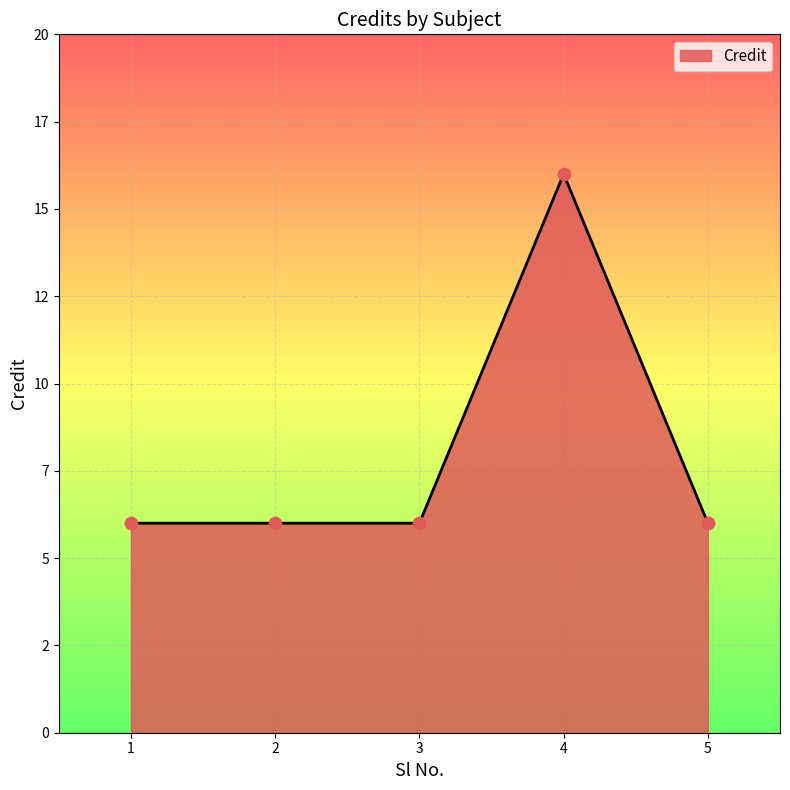

Approximately how many times larger is the value at 2 compared to 5?

1.0